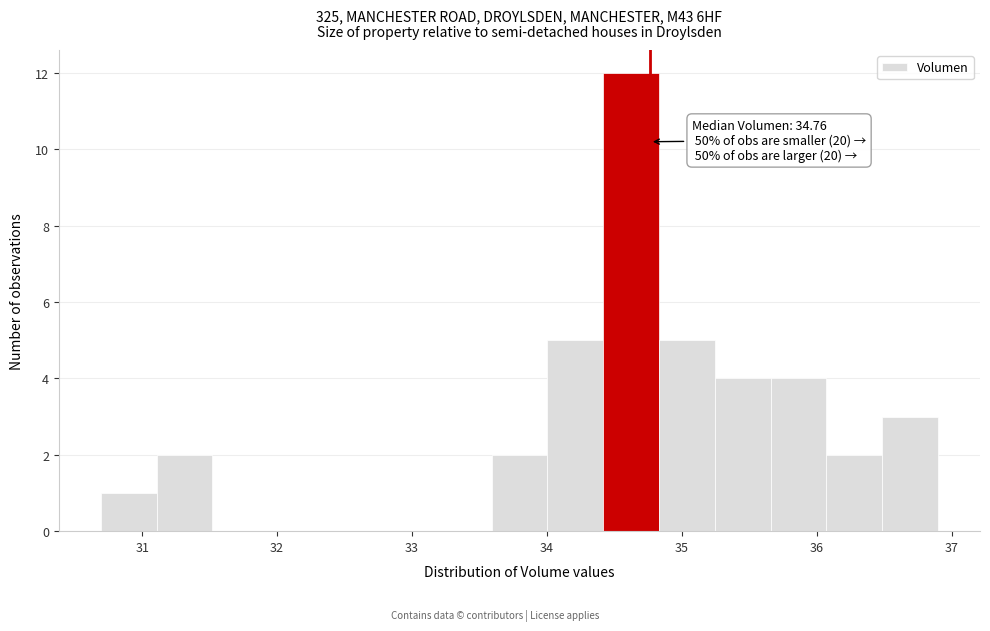

Over which range of the x-axis is the bar tallest?

34.4 to 34.8